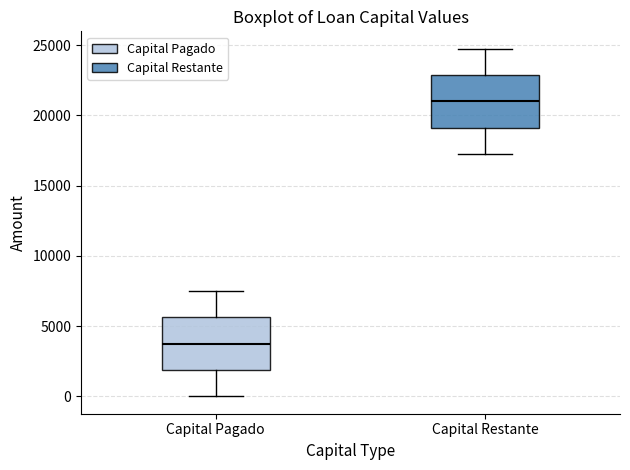

Where does the upper whisker of the box for Capital Pagado end on the y-axis? The values are not printed on the chart, so give them approximately, as read against the axis.

7500